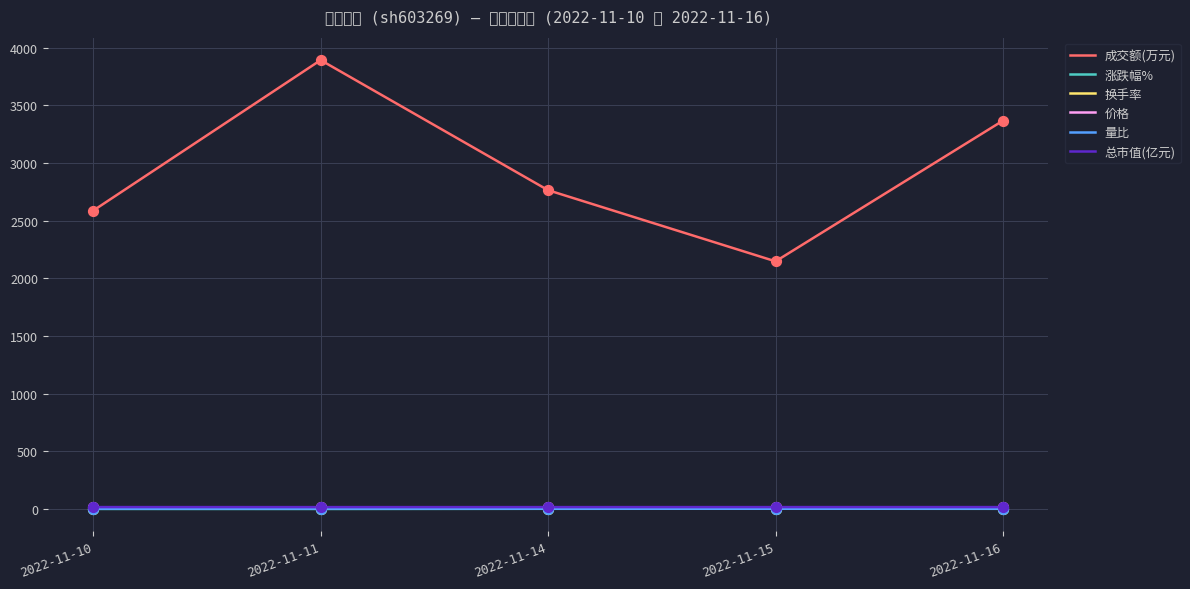

At which category is the sum across all series the highest?

2022-11-11